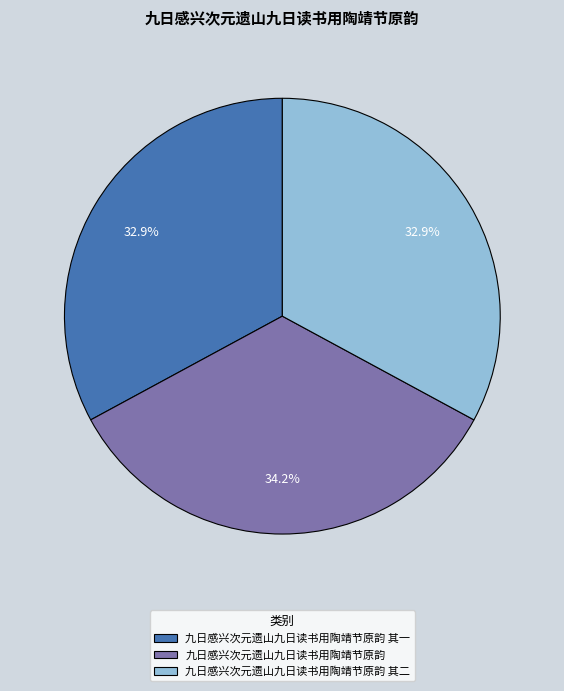

The 九日感兴次元遗山九日读书用陶靖节原韵 slice represents 34% of the pie. True or false?

True